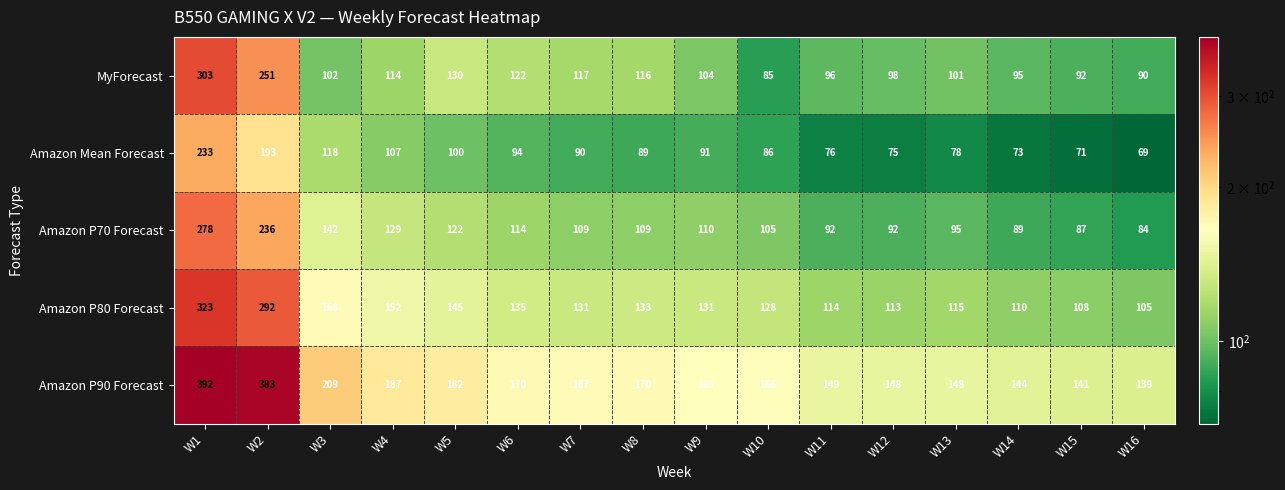

Read the Amazon P90 Forecast value at W10, to the nearest 50.

150